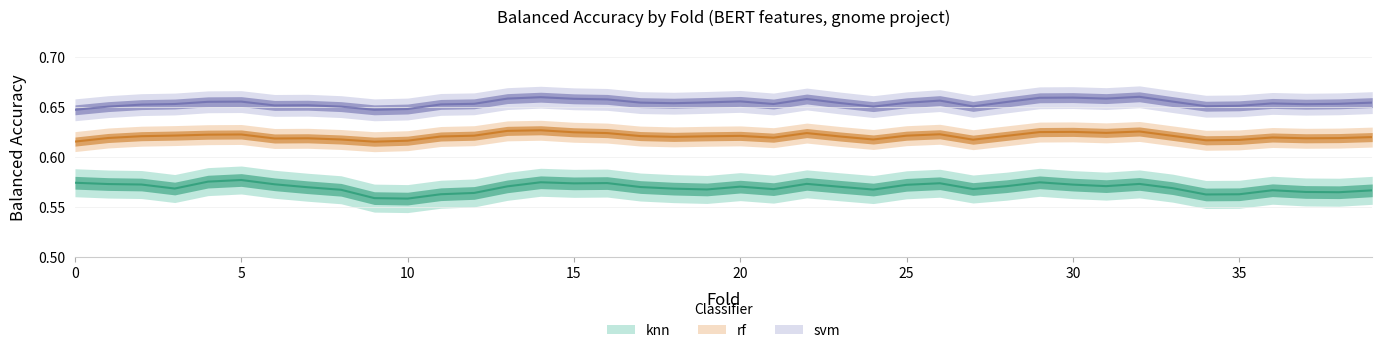

What is the difference between the highest and lowest values at 34?

0.1